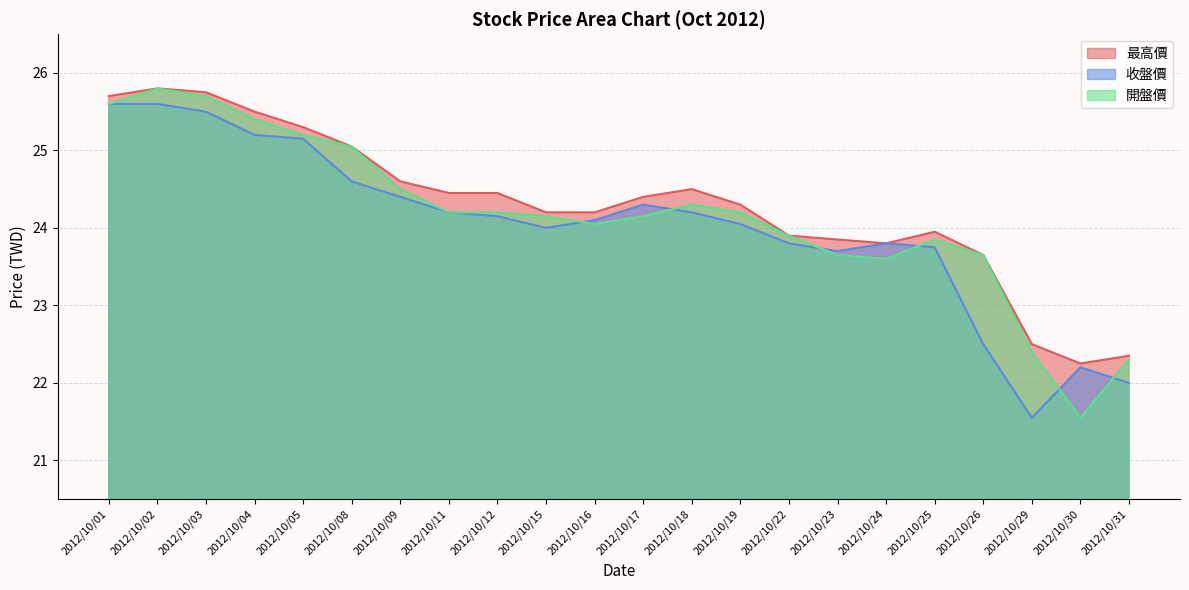

Which category has the lowest value across all series?

2012/10/29